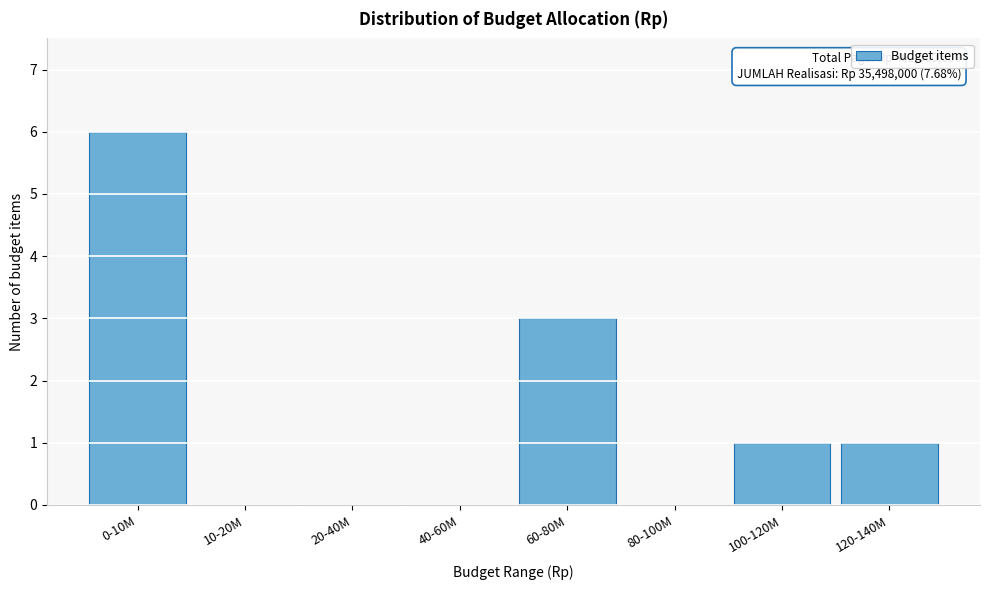

Reading right to left, extract all data points from this chart.

120-140M=1	100-120M=1	80-100M=0	60-80M=3	40-60M=0	20-40M=0	10-20M=0	0-10M=6